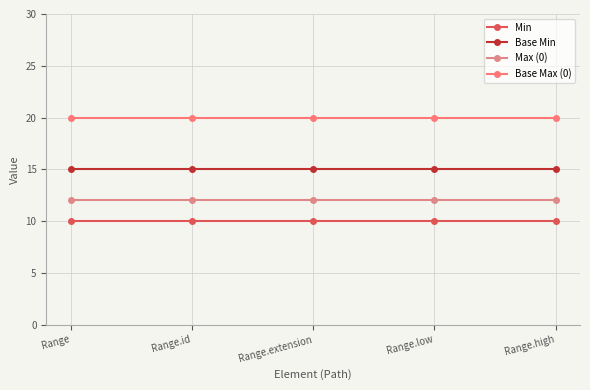

What is the total value across all series at Range.extension?

57